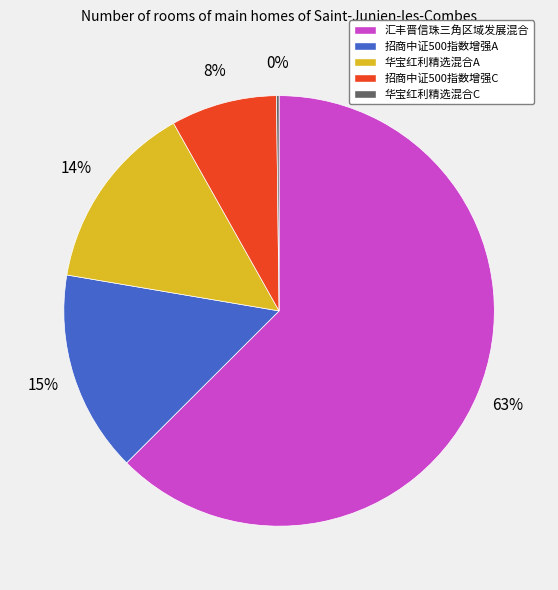

The 招商中证500指数增强C slice represents 8% of the pie. True or false?

True